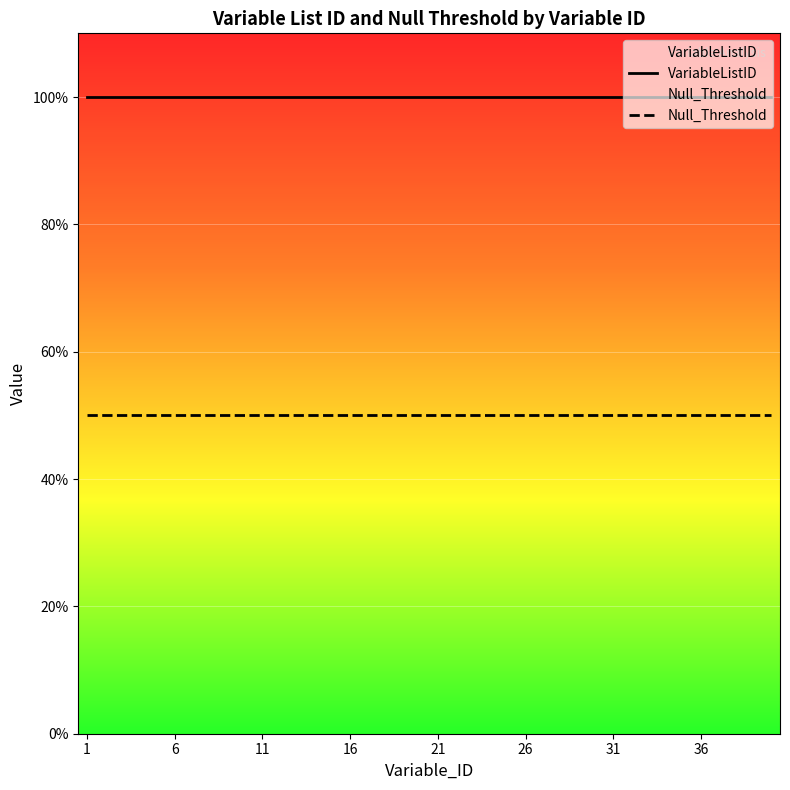

True or false: Null_Threshold has more than 2 points higher than both neighbors.

False